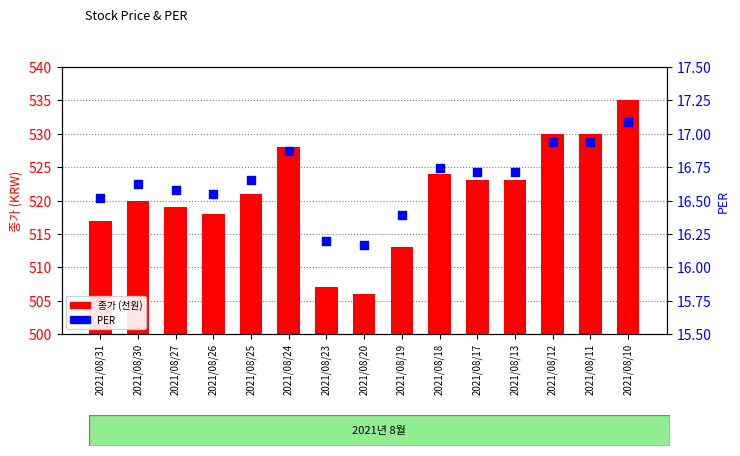

At which category is the sum across all series the highest?

2021/08/10